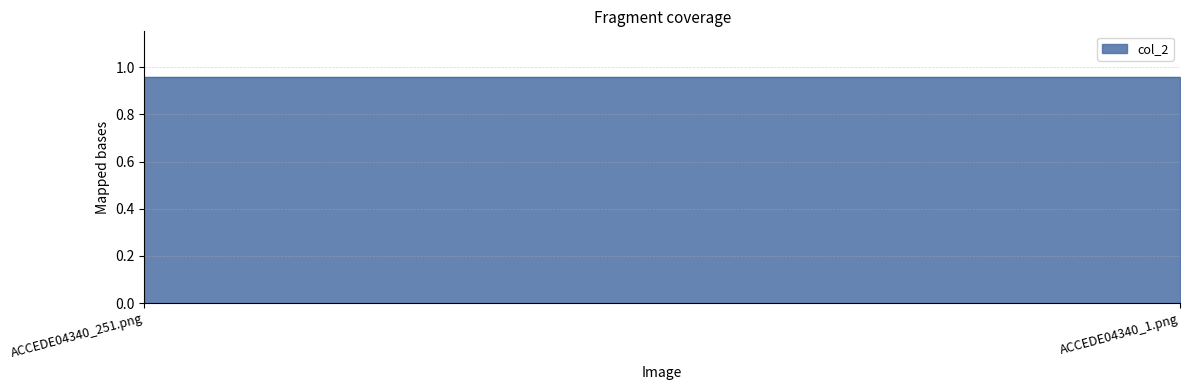

Which category has the highest value across all series?

ACCEDE04340_251.png